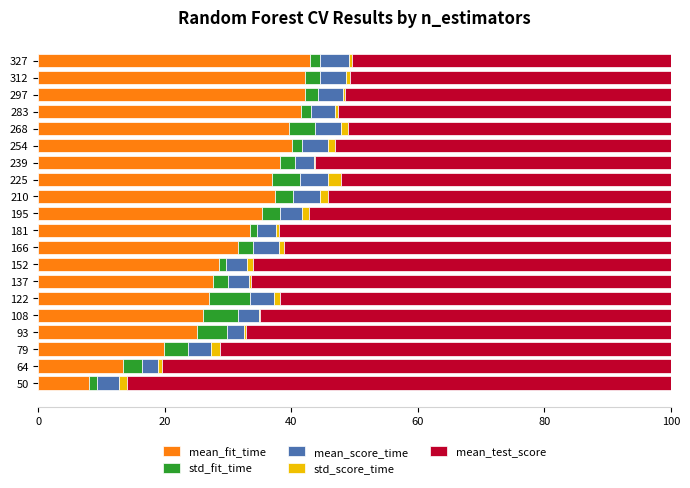

Which series has the widest spread of values?

mean_test_score